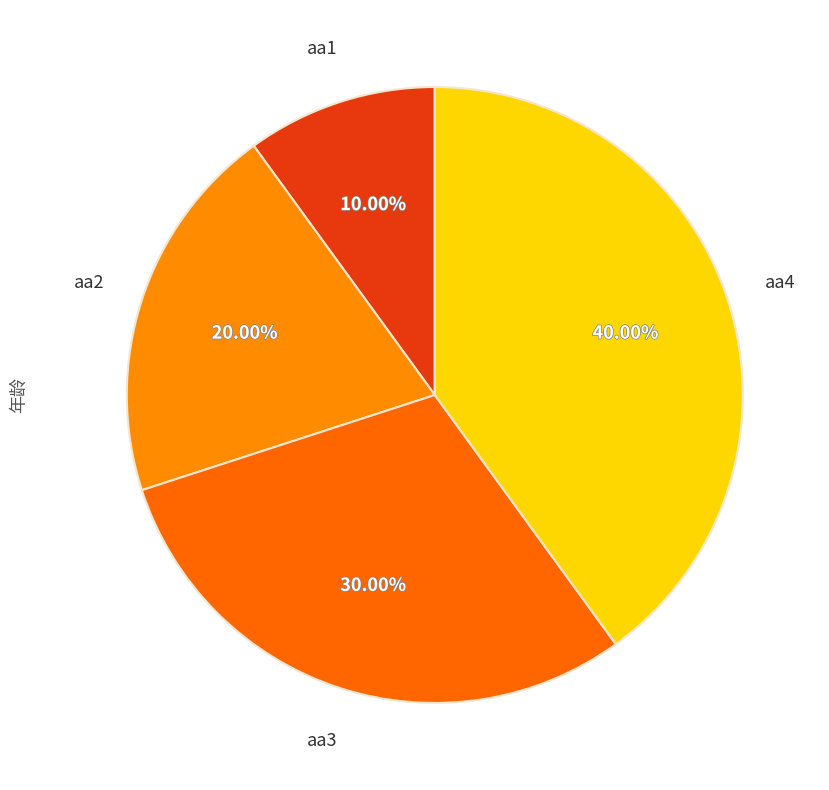

What is the smallest slice in the pie chart?

aa1